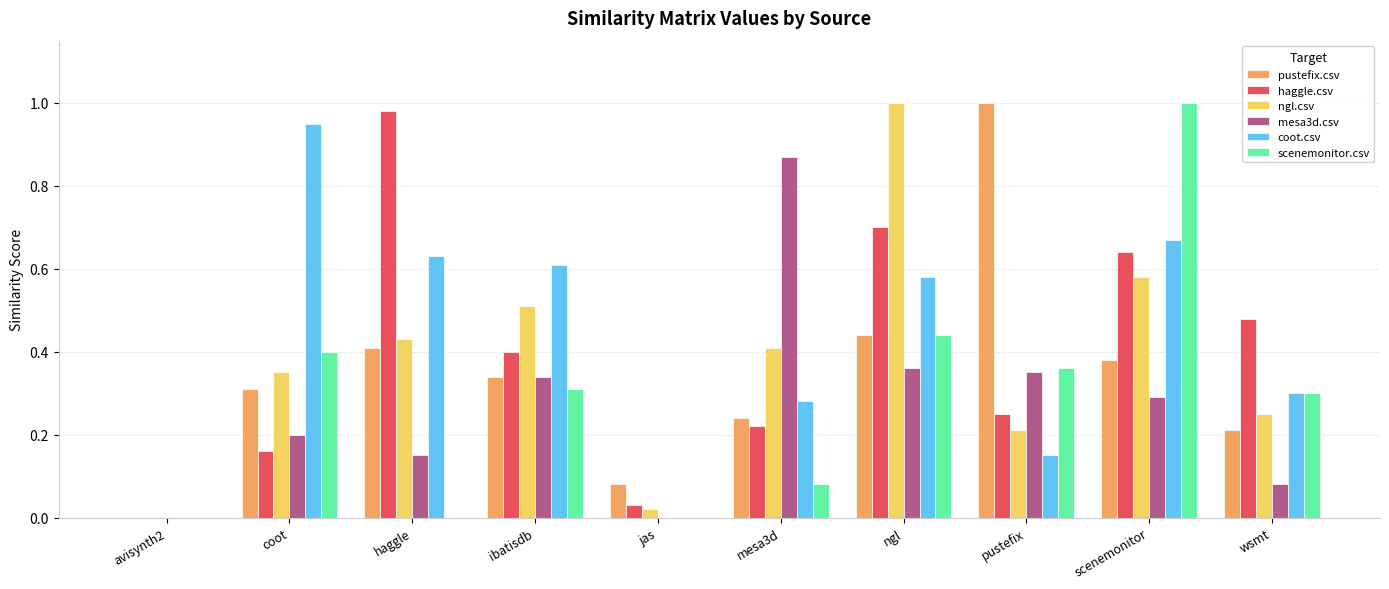

Between ngl and pustefix, which series saw the biggest shift?

ngl.csv